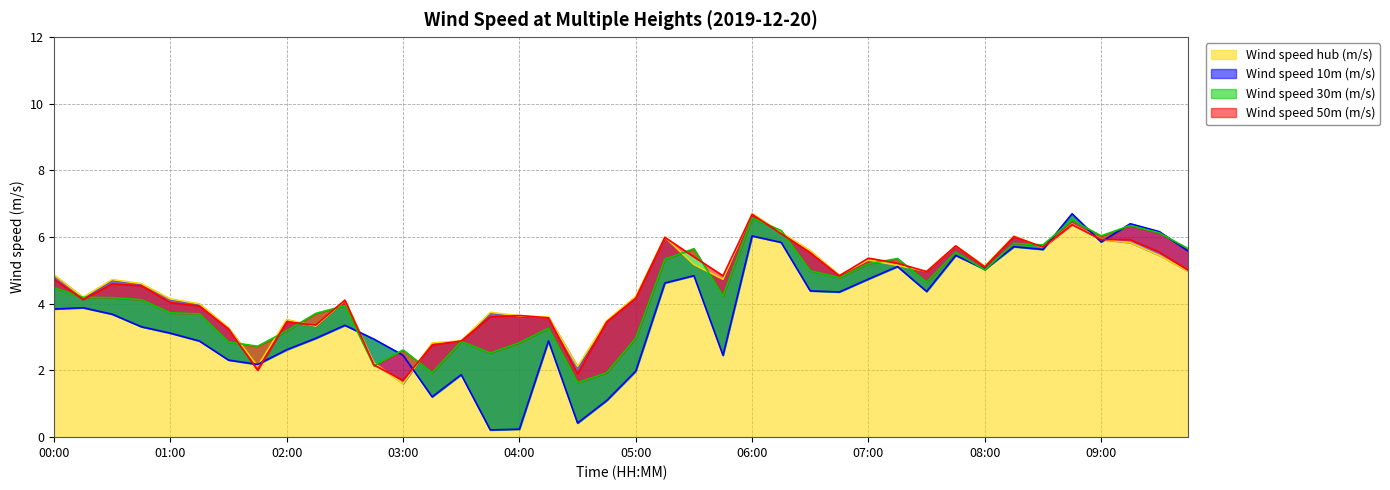

Reading left to right, transcribe all the data shown in this chart.

Wind speed 10m (m/s): 00:00=3.8	00:15=3.9	00:30=3.7	00:45=3.3	01:00=3.1	01:15=2.9	01:30=2.3	01:45=2.2	02:00=2.6	02:15=3.0	02:30=3.4	02:45=2.9	03:00=2.5	03:15=1.2	03:30=1.9	03:45=0.2	04:00=0.2	04:15=2.9	04:30=0.4	04:45=1.1	05:00=2.0	05:15=4.6	05:30=4.8	05:45=2.5	06:00=6.0	06:15=5.8	06:30=4.4	06:45=4.4	07:00=4.7	07:15=5.1	07:30=4.4	07:45=5.5	08:00=5.0	08:15=5.7	08:30=5.6	08:45=6.7	09:00=5.9	09:15=6.4	09:30=6.2	09:45=5.6
Wind speed 30m (m/s): 00:00=4.5	00:15=4.2	00:30=4.2	00:45=4.1	01:00=3.7	01:15=3.7	01:30=2.9	01:45=2.7	02:00=3.2	02:15=3.7	02:30=3.9	02:45=2.1	03:00=2.6	03:15=1.9	03:30=2.9	03:45=2.5	04:00=2.8	04:15=3.3	04:30=1.6	04:45=1.9	05:00=3.0	05:15=5.3	05:30=5.7	05:45=4.2	06:00=6.6	06:15=6.2	06:30=5.0	06:45=4.8	07:00=5.2	07:15=5.4	07:30=4.7	07:45=5.5	08:00=5.0	08:15=5.8	08:30=5.8	08:45=6.5	09:00=6.0	09:15=6.3	09:30=6.1	09:45=5.7
Wind speed 50m (m/s): 00:00=4.7	00:15=4.1	00:30=4.6	00:45=4.5	01:00=4.0	01:15=3.9	01:30=3.2	01:45=2.0	02:00=3.5	02:15=3.4	02:30=4.1	02:45=2.2	03:00=1.7	03:15=2.8	03:30=2.9	03:45=3.6	04:00=3.6	04:15=3.6	04:30=1.9	04:45=3.5	05:00=4.2	05:15=6.0	05:30=5.4	05:45=4.8	06:00=6.7	06:15=6.1	06:30=5.5	06:45=4.8	07:00=5.4	07:15=5.2	07:30=5.0	07:45=5.7	08:00=5.1	08:15=6.0	08:30=5.7	08:45=6.4	09:00=5.9	09:15=5.9	09:30=5.5	09:45=5.0
Wind speed hub (m/s): 00:00=4.9	00:15=4.2	00:30=4.7	00:45=4.6	01:00=4.1	01:15=4.0	01:30=3.3	01:45=2.1	02:00=3.5	02:15=3.3	02:30=4.1	02:45=2.2	03:00=1.6	03:15=2.8	03:30=2.9	03:45=3.7	04:00=3.6	04:15=3.6	04:30=2.1	04:45=3.5	05:00=4.2	05:15=6.0	05:30=5.2	05:45=4.7	06:00=6.7	06:15=6.1	06:30=5.6	06:45=4.9	07:00=5.3	07:15=5.2	07:30=5.0	07:45=5.7	08:00=5.1	08:15=6.0	08:30=5.7	08:45=6.4	09:00=5.9	09:15=5.8	09:30=5.5	09:45=5.0